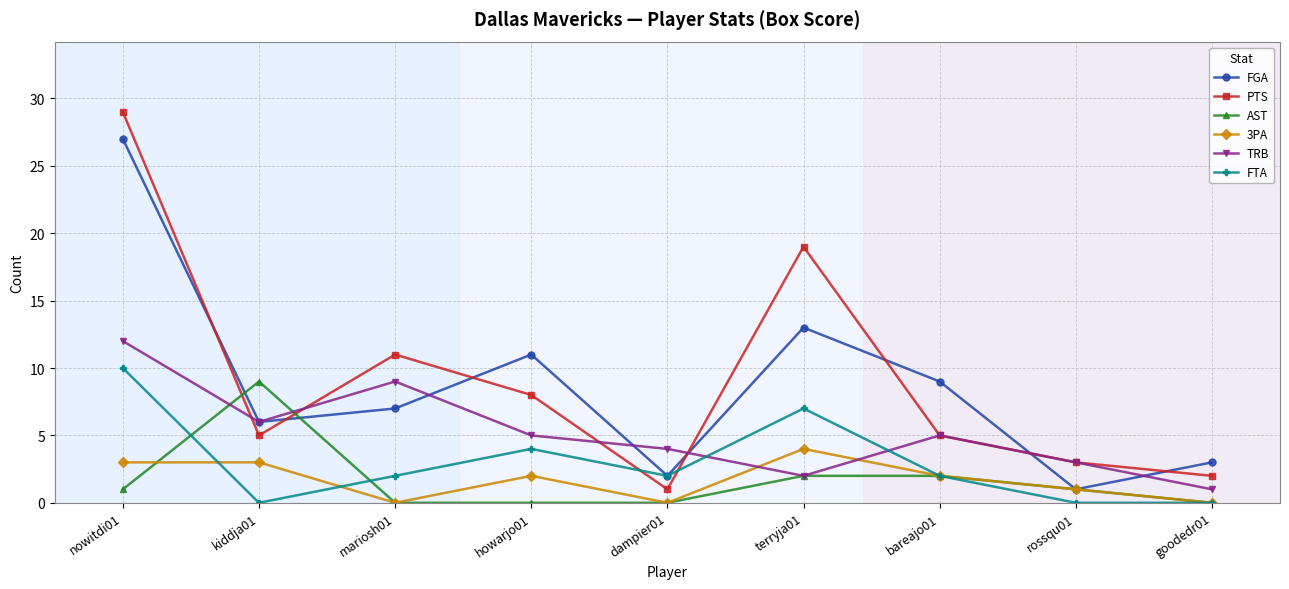

At which label does AST reach its peak?

kiddja01